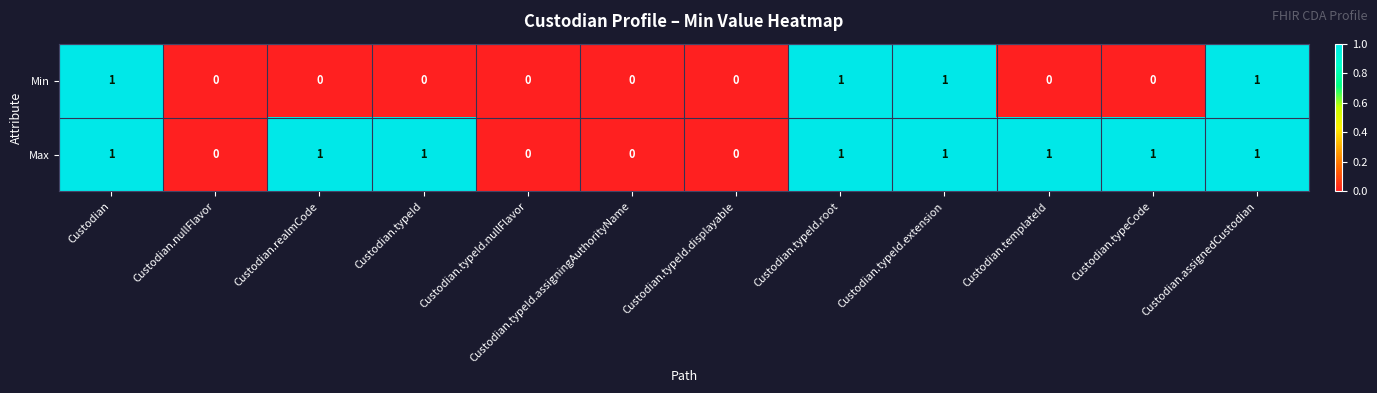

Count the number of categories in the chart.

12